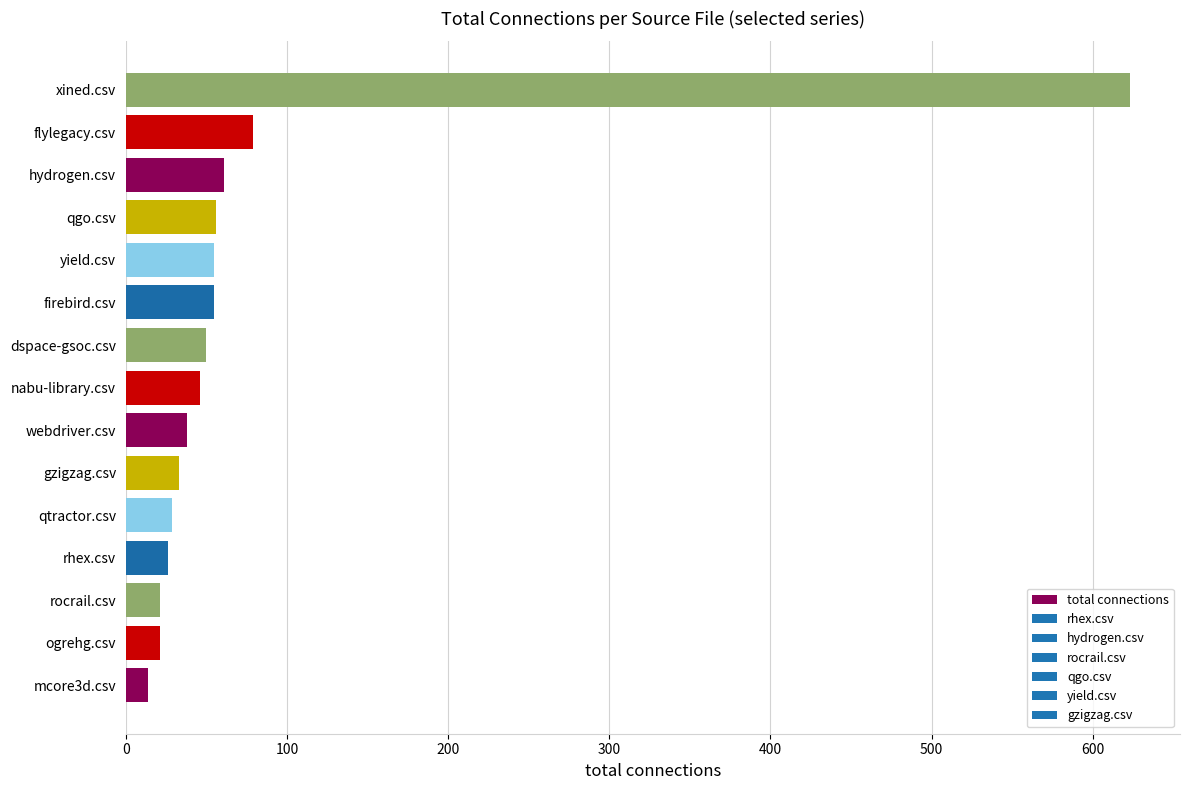

How many data points are less than 46?

7